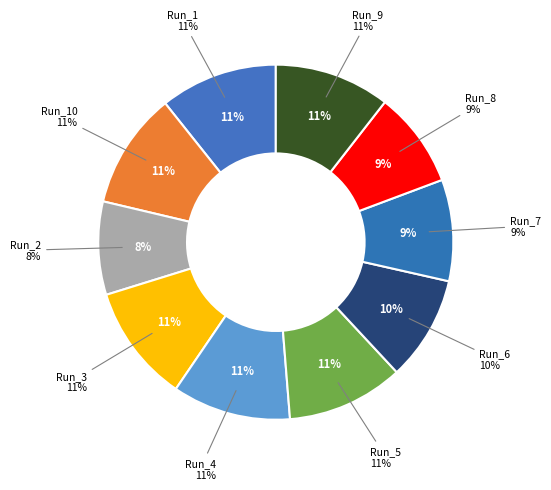

Rank the categories by value from highest to lowest.

Run_4, Run_1, Run_3, Run_5, Run_10, Run_9, Run_6, Run_7, Run_8, Run_2